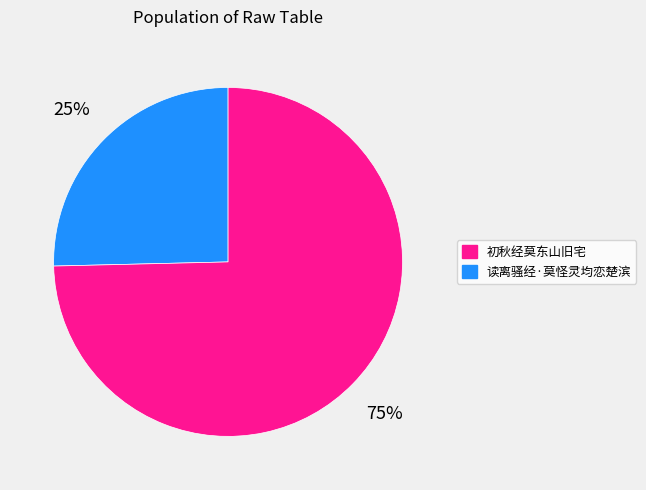

To the nearest percent, what is the average slice percentage?

50%